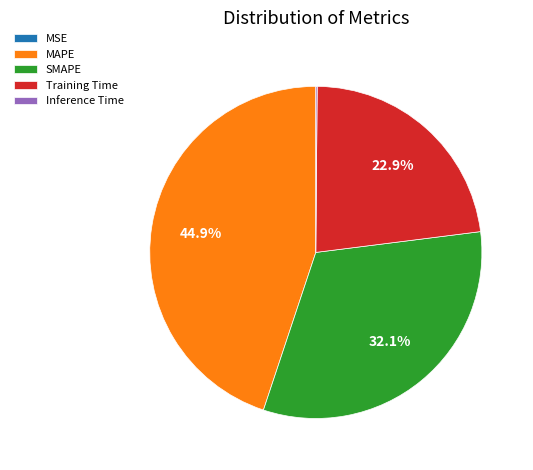

Is SMAPE the majority of the pie?

No